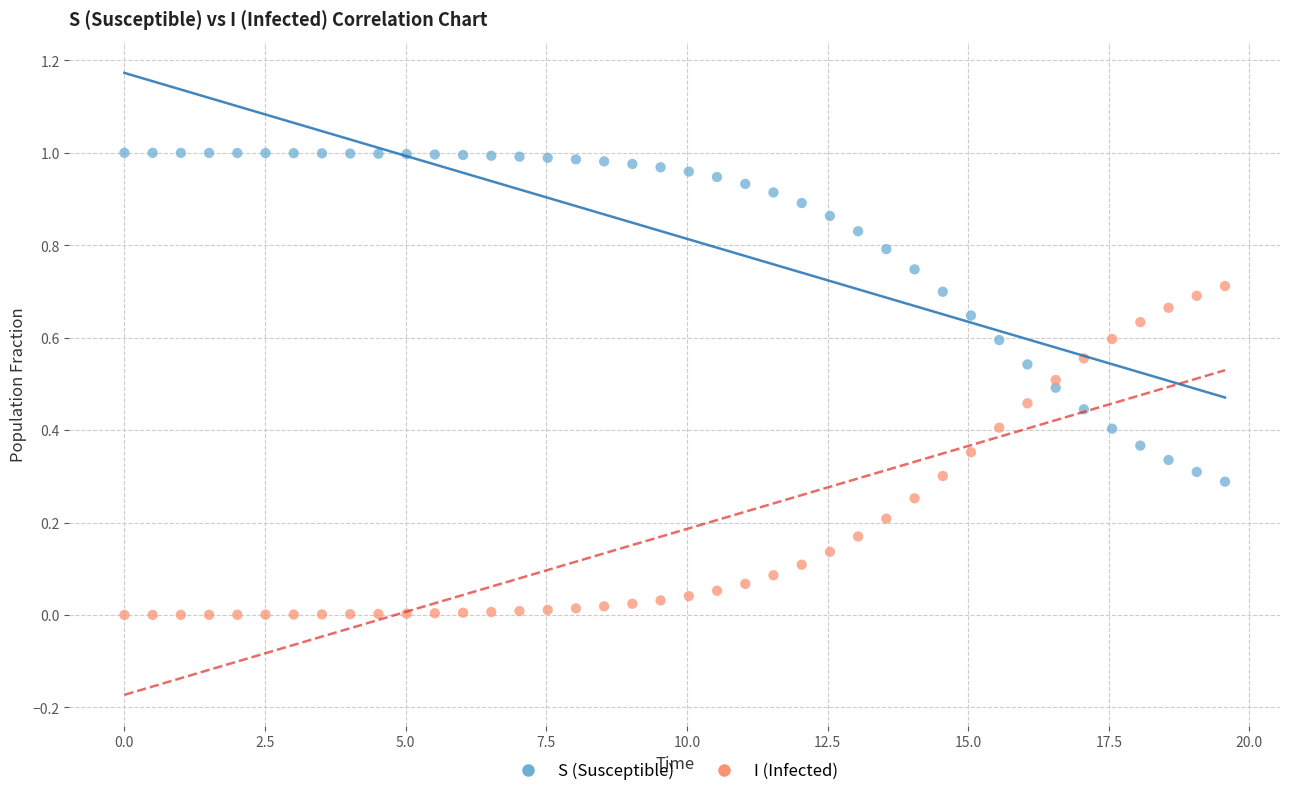

Which series contains the lowest Y value?

I (Infected)